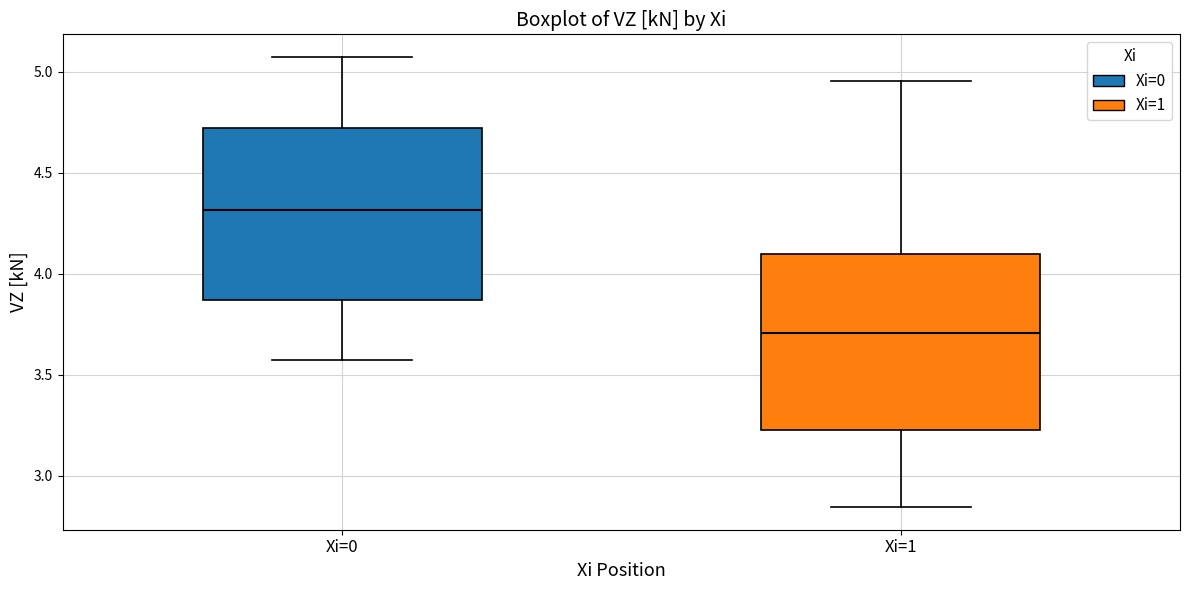

Where is the lower edge of the box for Xi=1 on the y-axis? The values are not printed on the chart, so give them approximately, as read against the axis.

3.25